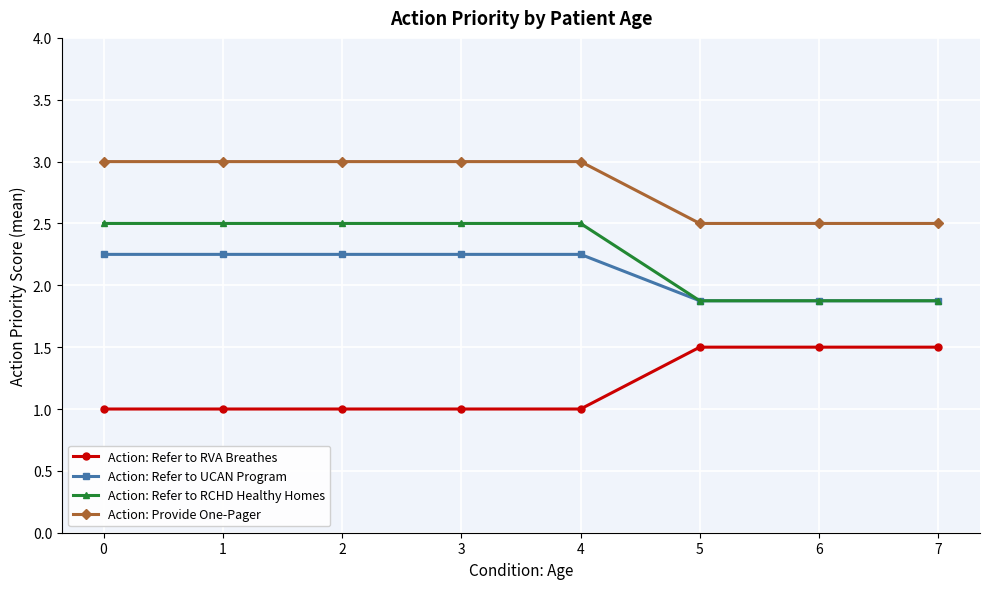

True or false: Action: Provide One-Pager and Action: Refer to RVA Breathes cross at least once.

False